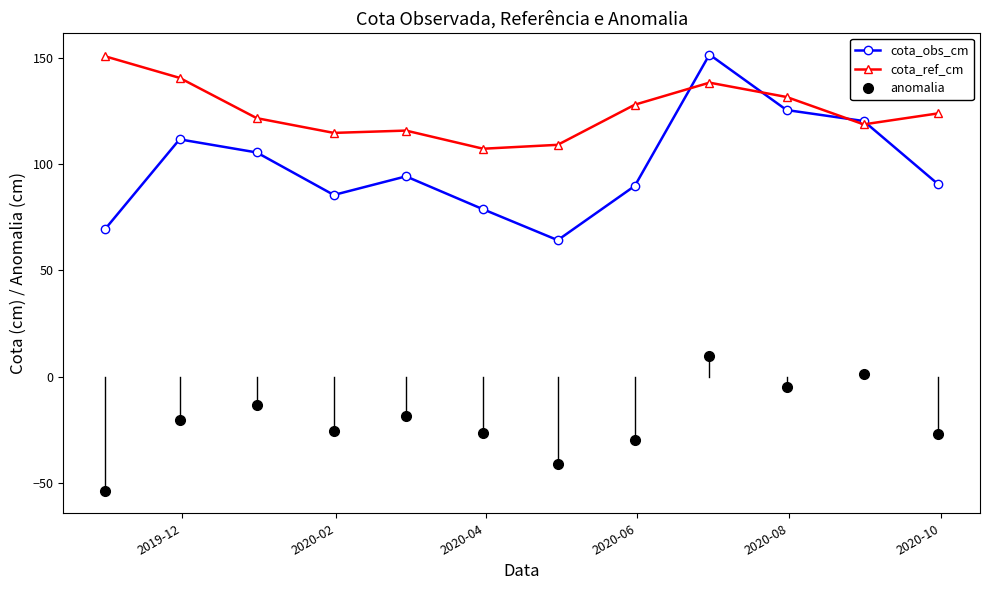

How many data points in cota_obs_cm are above 94?

6